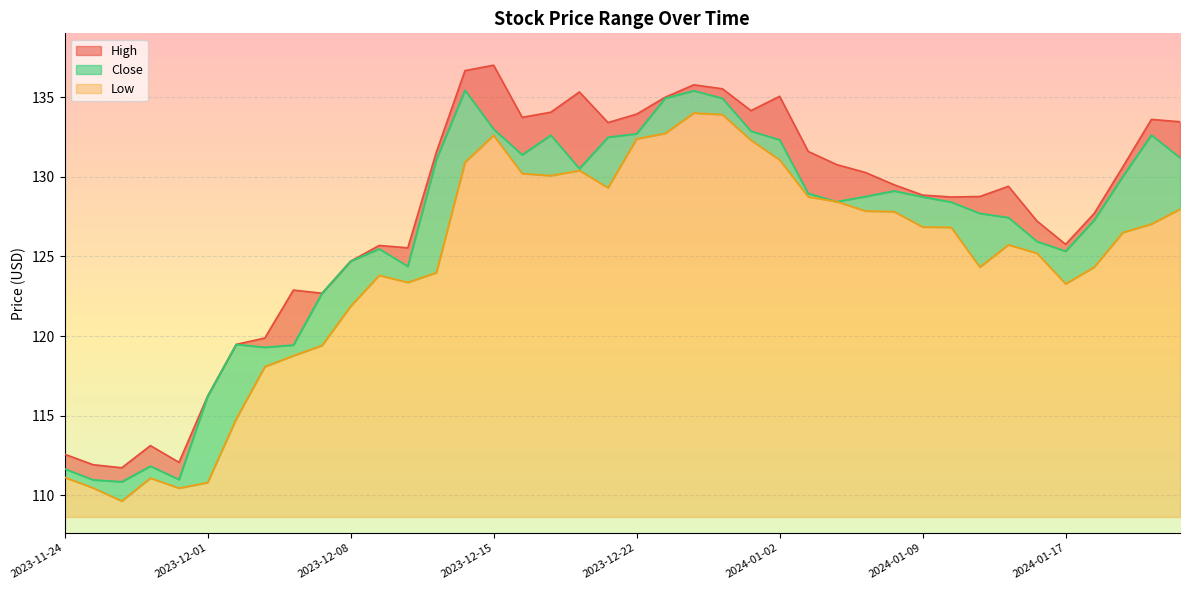

Where is the first local minimum for Close?

2023-11-28